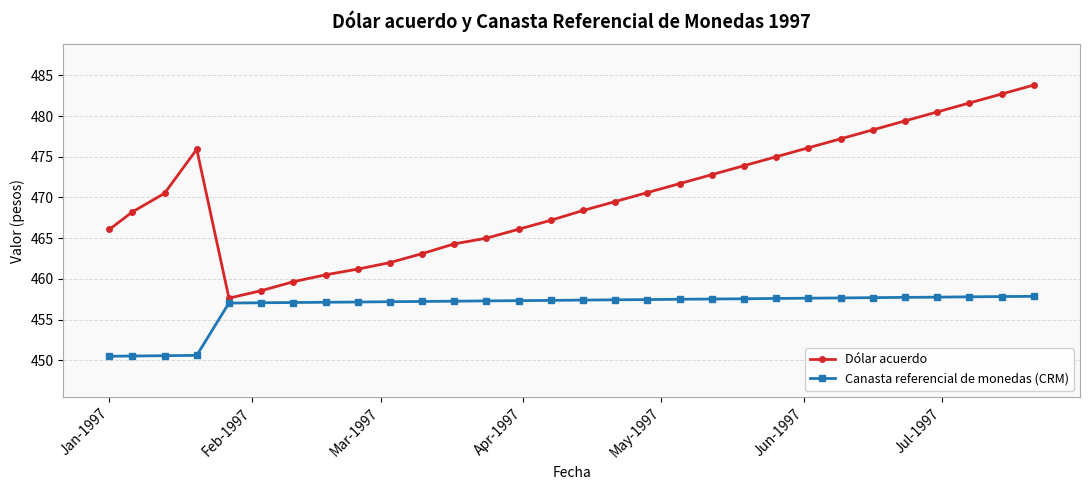

What is the maximum value for Dólar acuerdo?

483.8